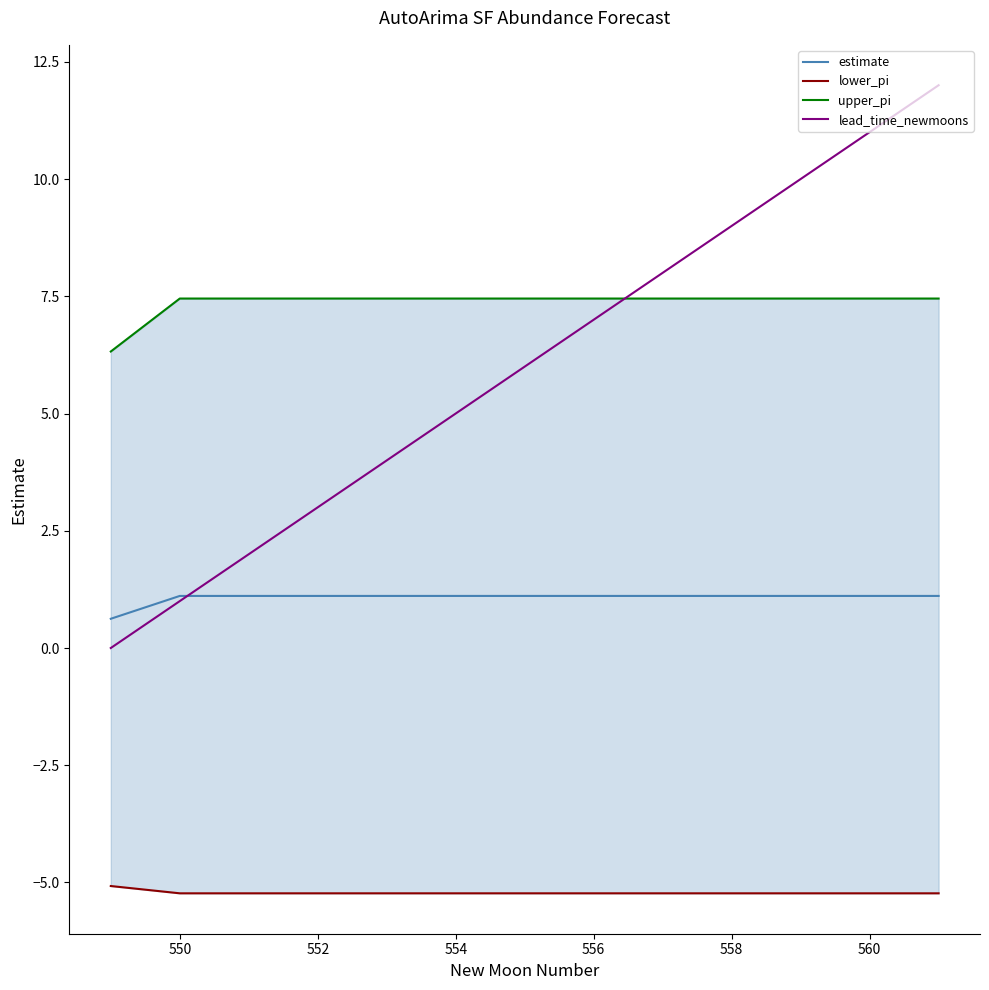

What is the highest value of the estimate series?

1.1